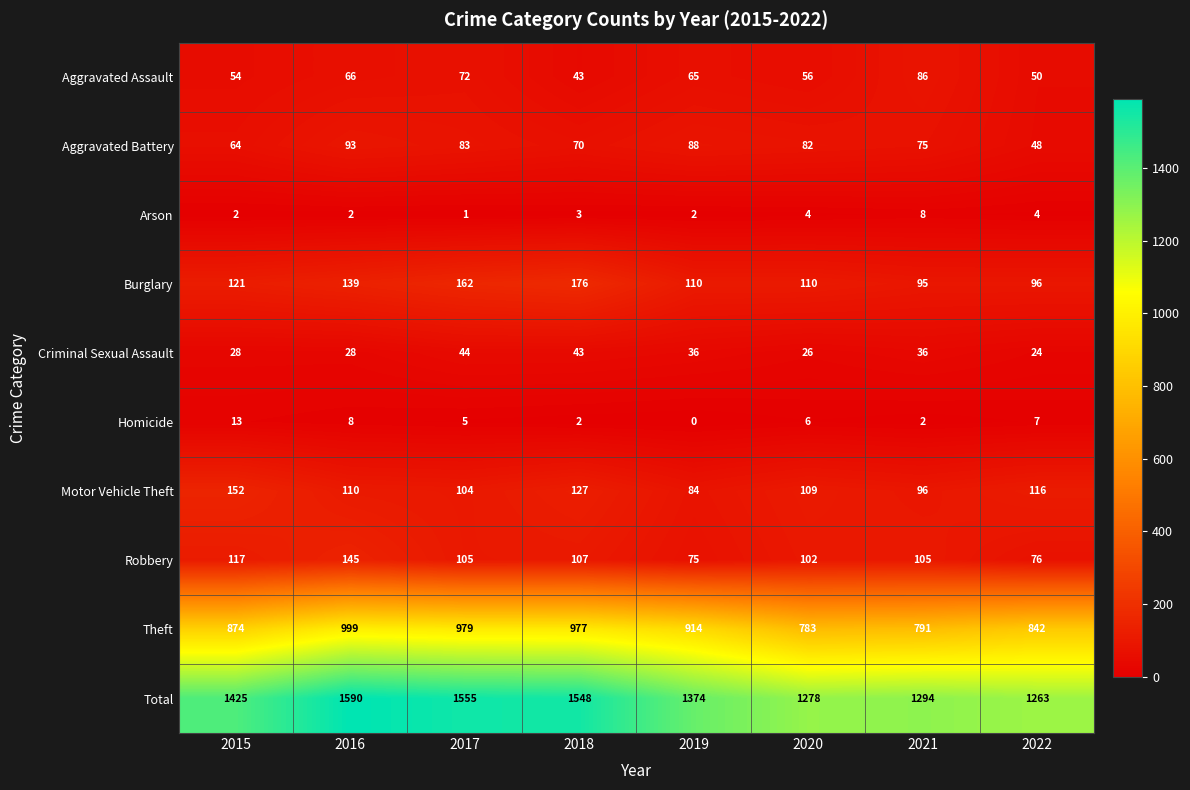

What is the spread (max minus min) of values at 2018?

1546